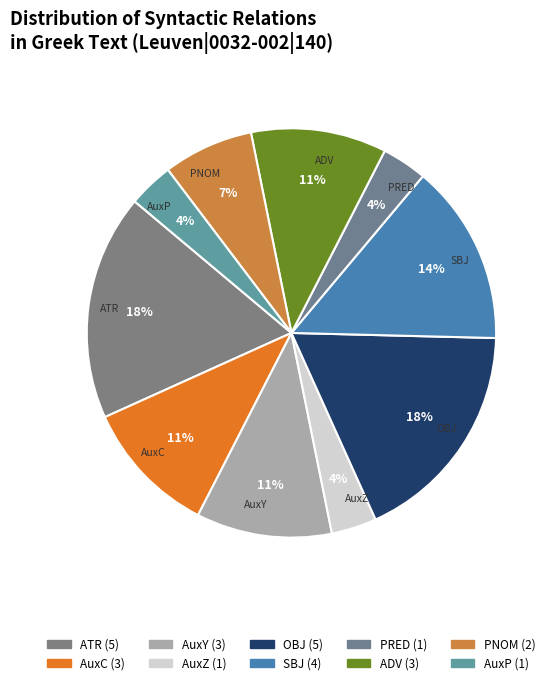

The SBJ slice represents 8% of the pie. True or false?

False